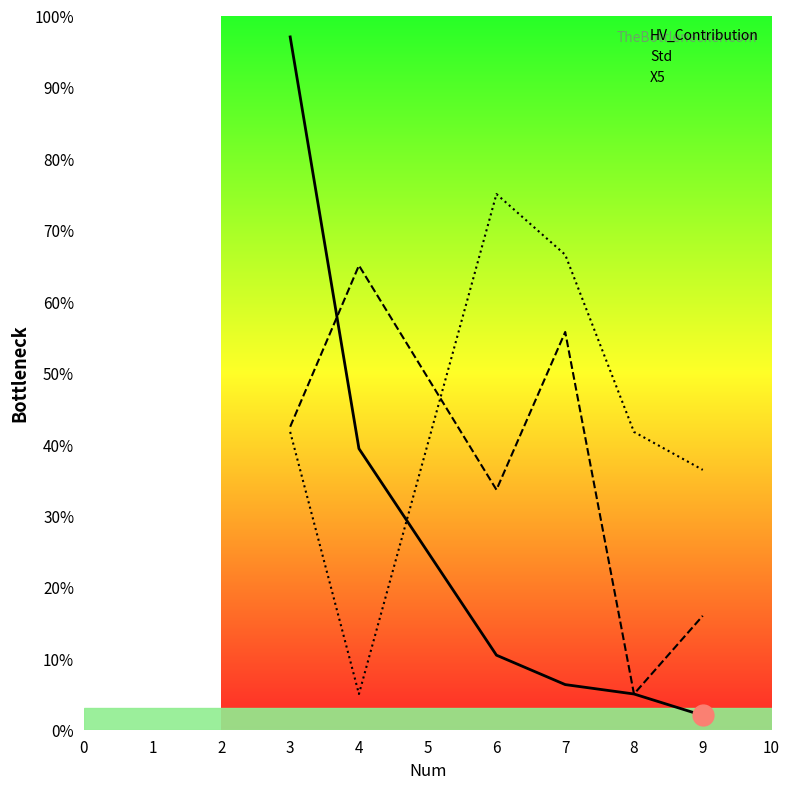

How many times do HV_Contribution and X5 cross each other?

1